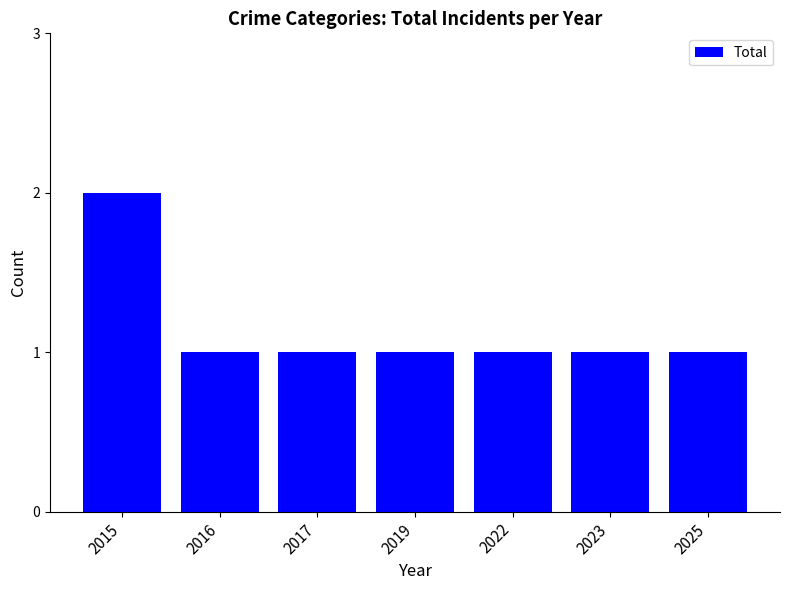

How many categories are shown in the chart?

7